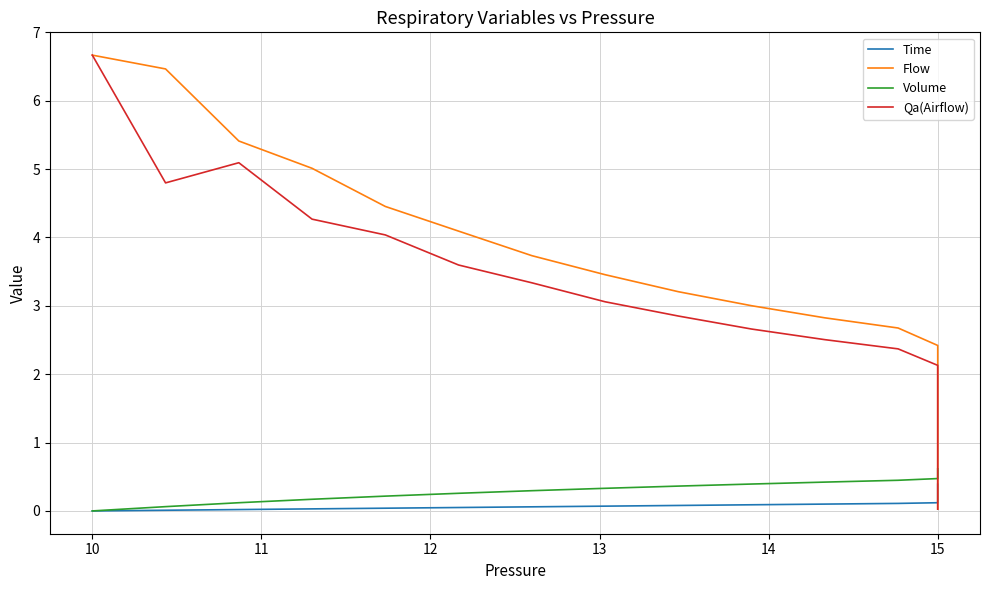

Does the chart display data point markers on the line(s)?

No